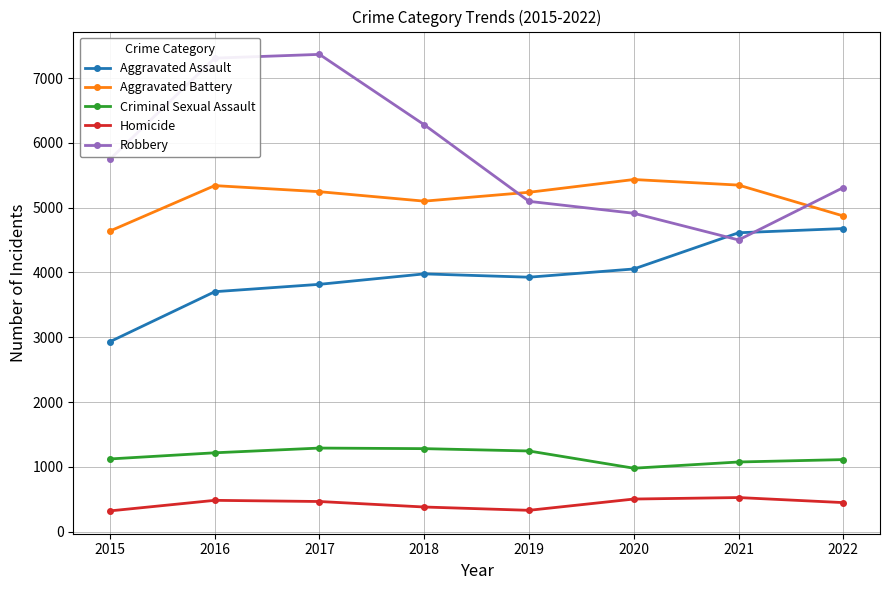

Which series changed the most between 2021 and 2022?

Robbery